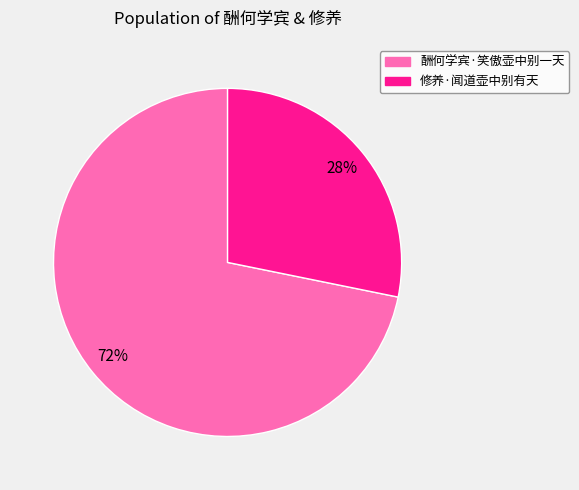

To the nearest percent, what is the average slice percentage?

50%